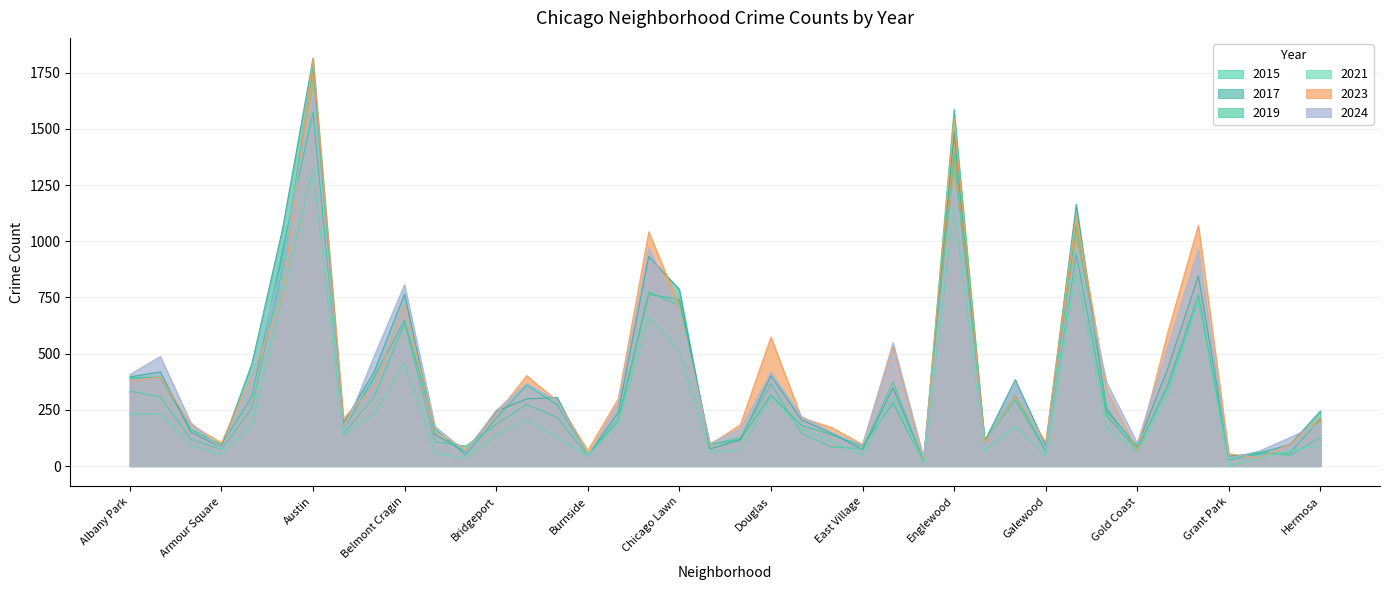

The 2017 series shows 1484 at Englewood. True or false?

True